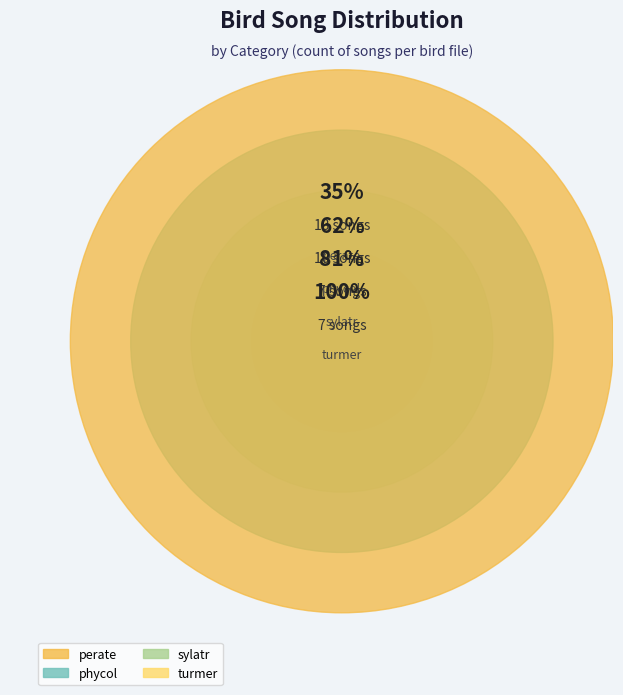

True or false: MNHN-SO-2021-2121_full.wav accounts for 7% of the total.

False